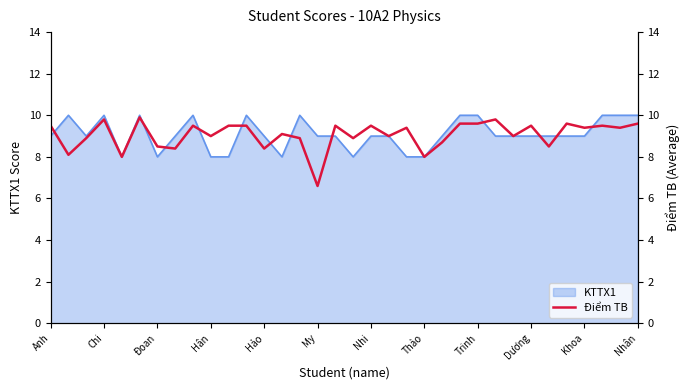

What is the minimum value for KTTX1?

8